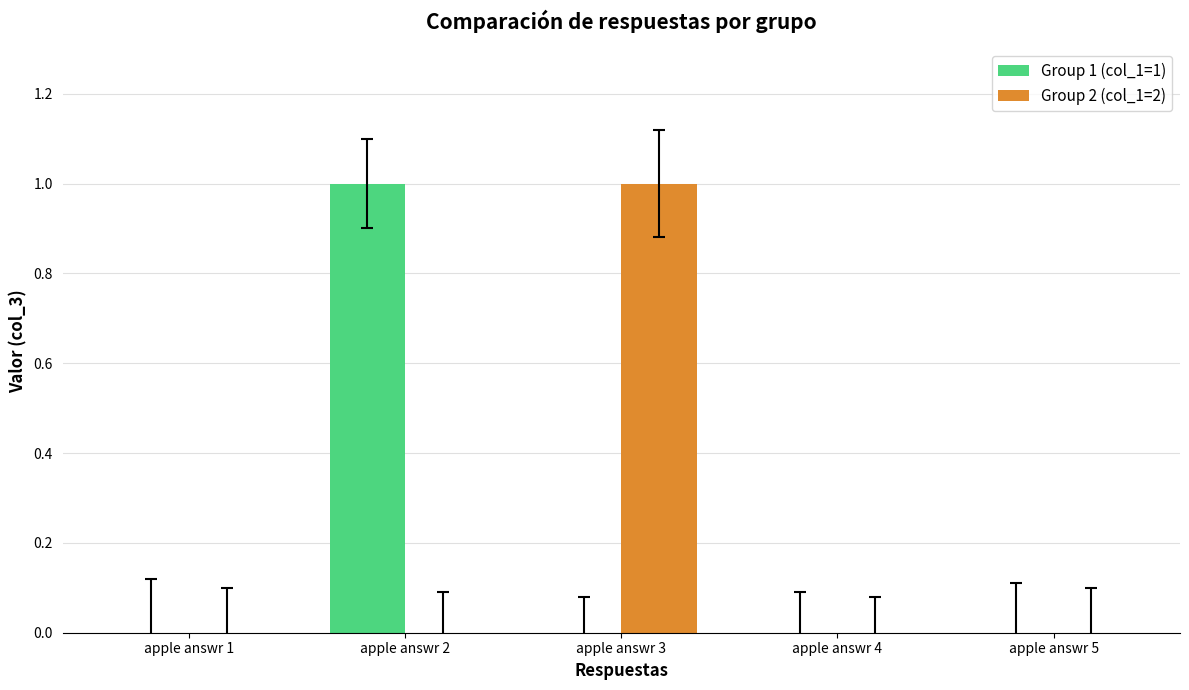

The value of Group 1 (col_1=1) at apple answr 2 is 1. True or false?

True